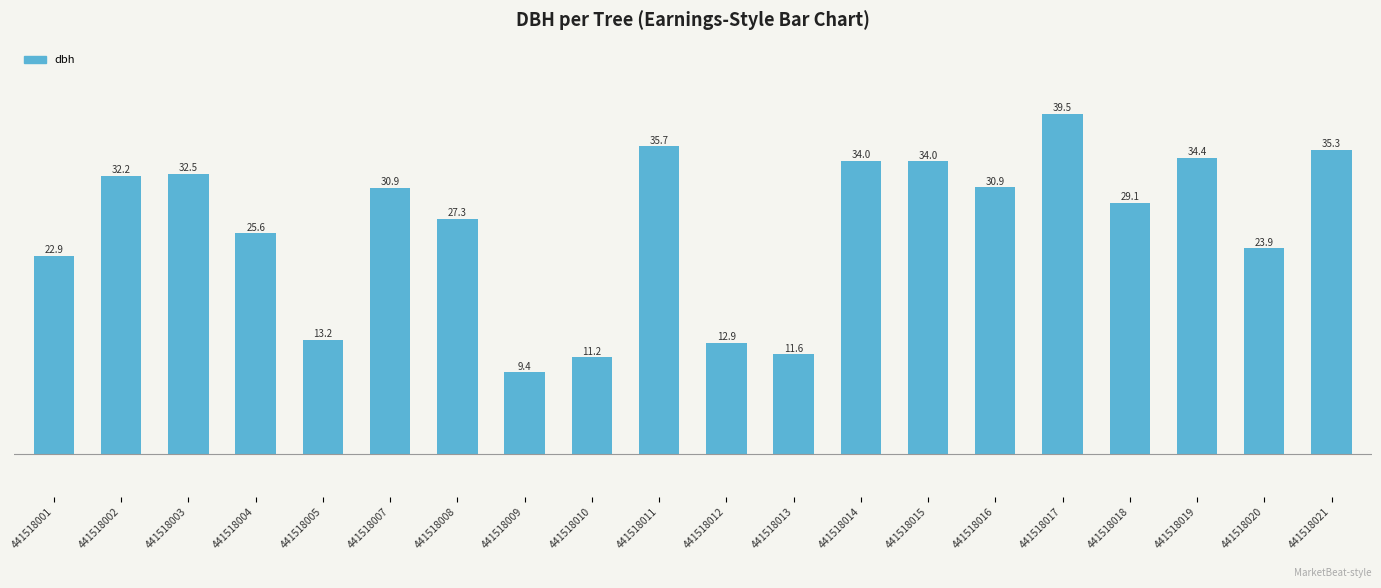

What is the difference between the second highest and second lowest values?

24.5